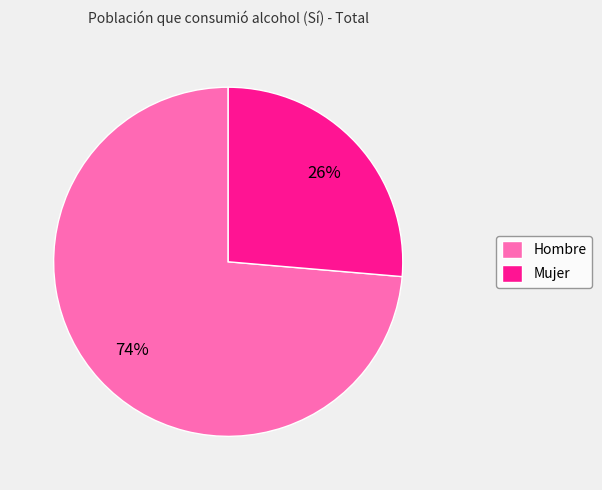

Between Mujer and Hombre, which is larger?

Hombre